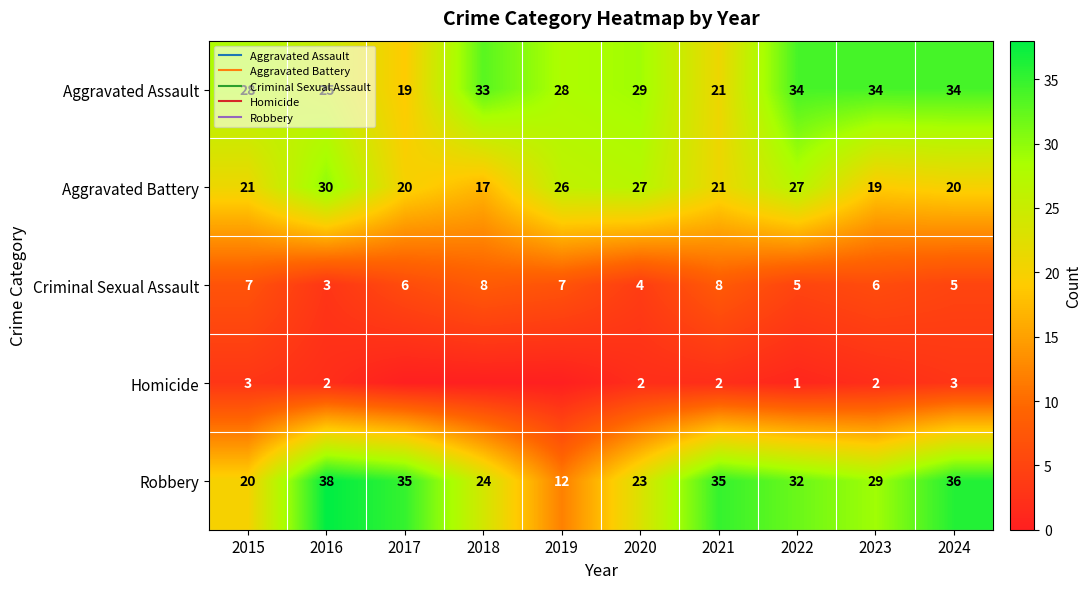

What is the spread (max minus min) of values at 2017?

35